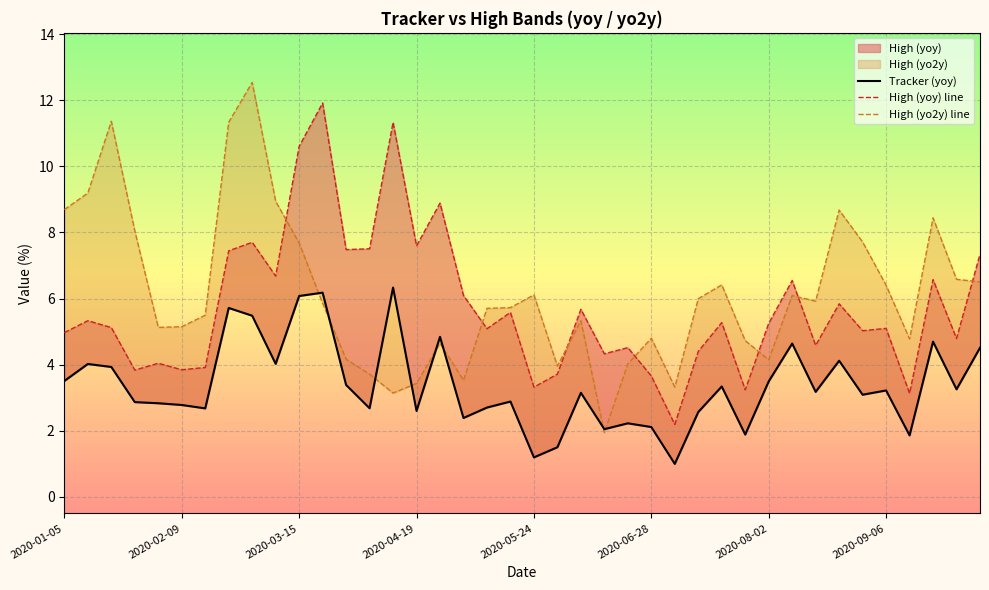

What is the maximum value for Tracker (yoy)?

6.3